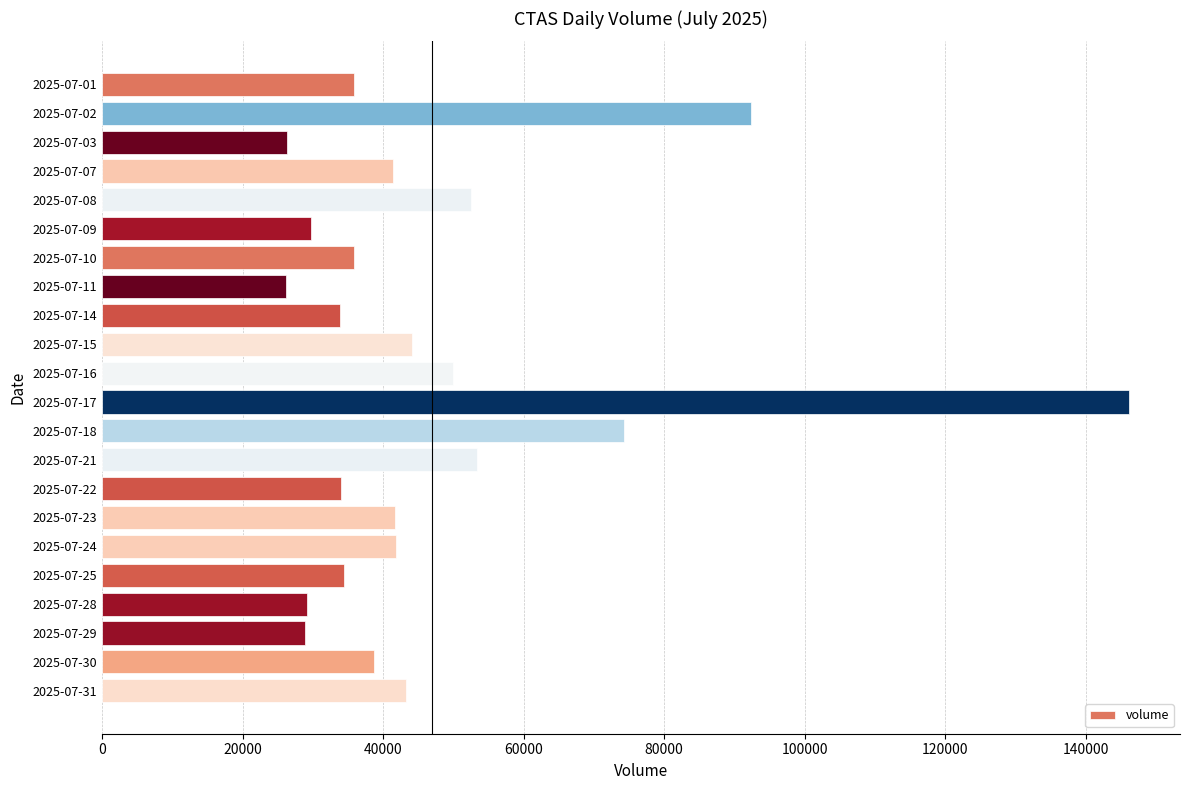

What is the greatest value displayed?

146106